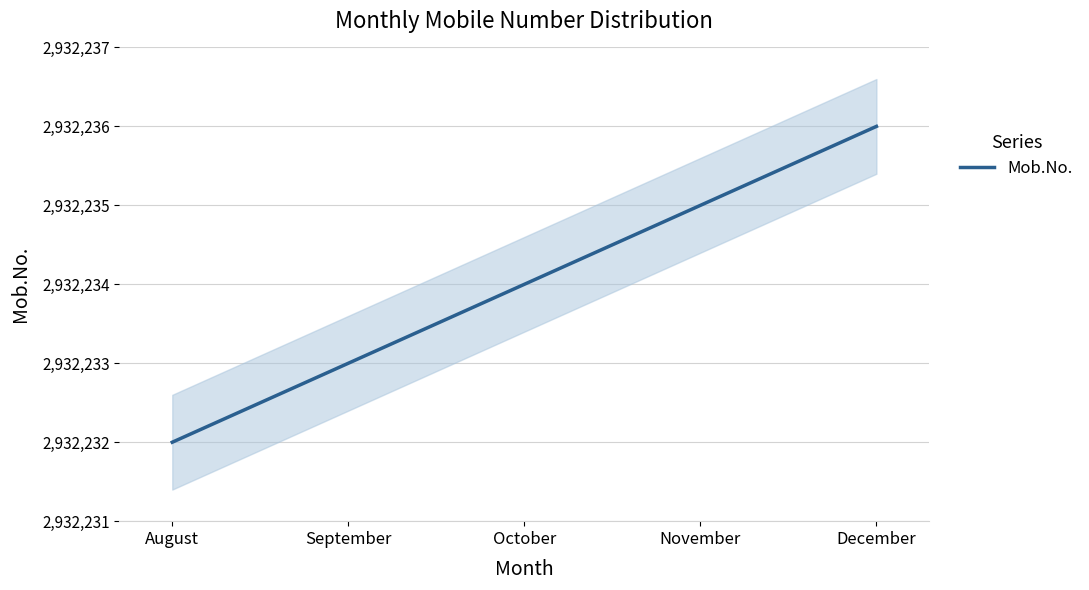

Reading left to right, transcribe all the data shown in this chart.

August=2932232	September=2932233	October=2932234	November=2932235	December=2932236